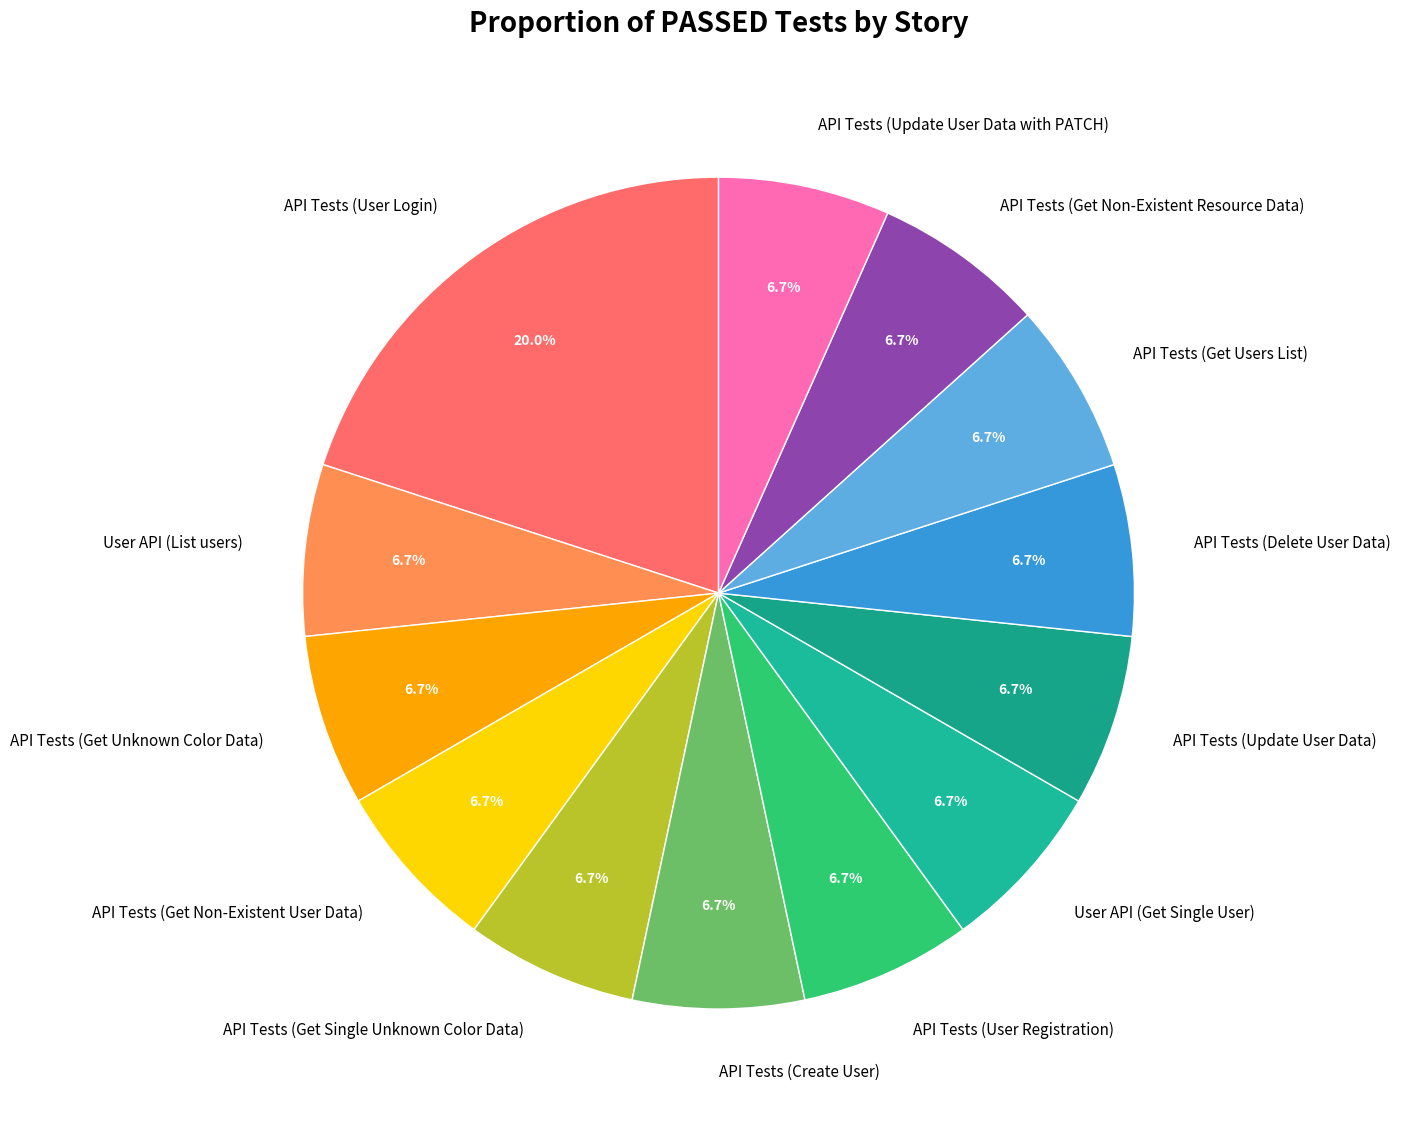

Count the number of slices in the pie.

13